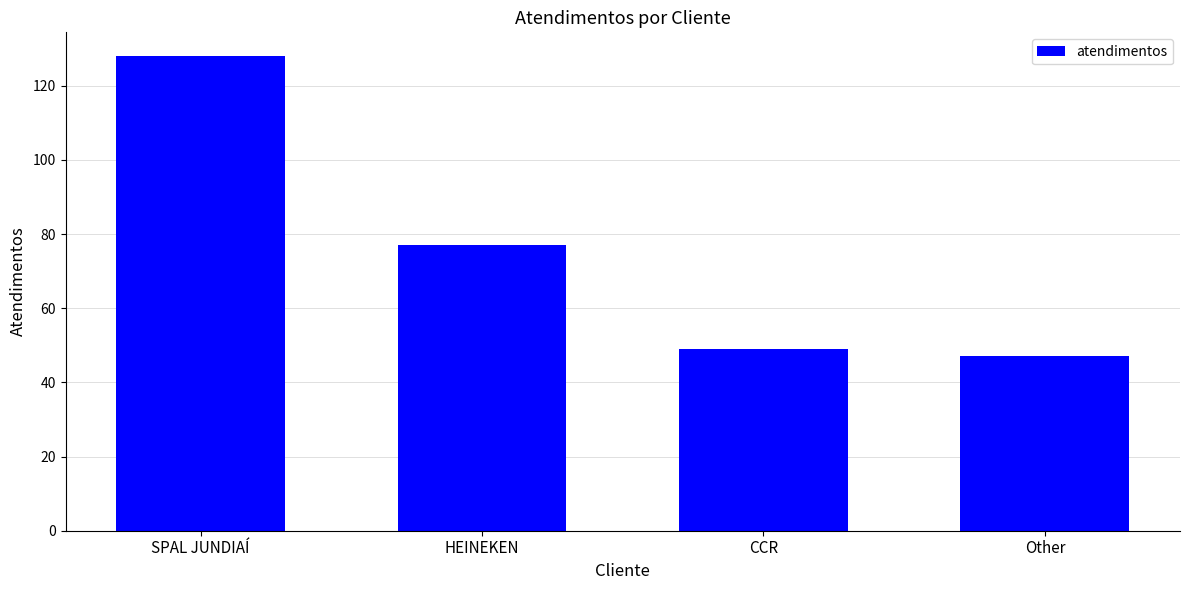

What is the label of the 2nd bar from the left?

HEINEKEN